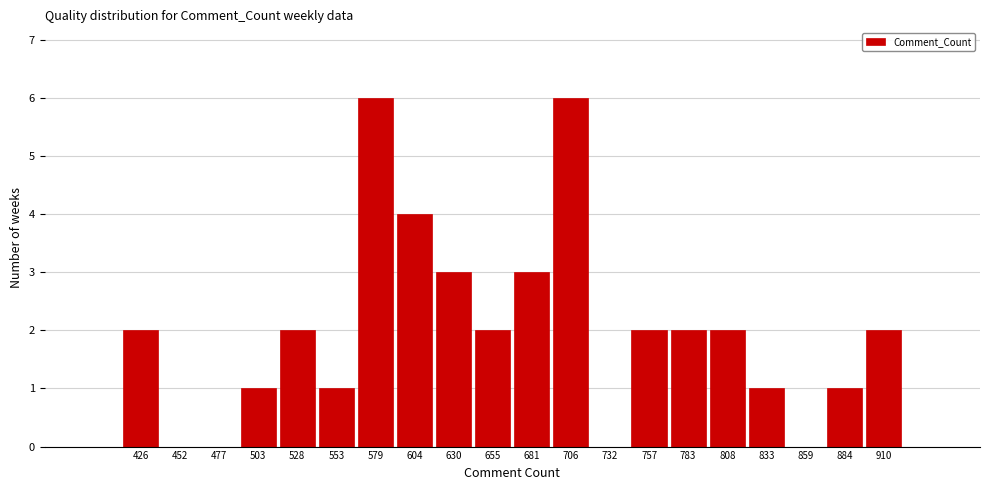

What is the height of the bar covering 795 to 820 on the x-axis? Neither the bar edges nor the heights are printed on the chart, so give them approximately, as read against the axes.

2